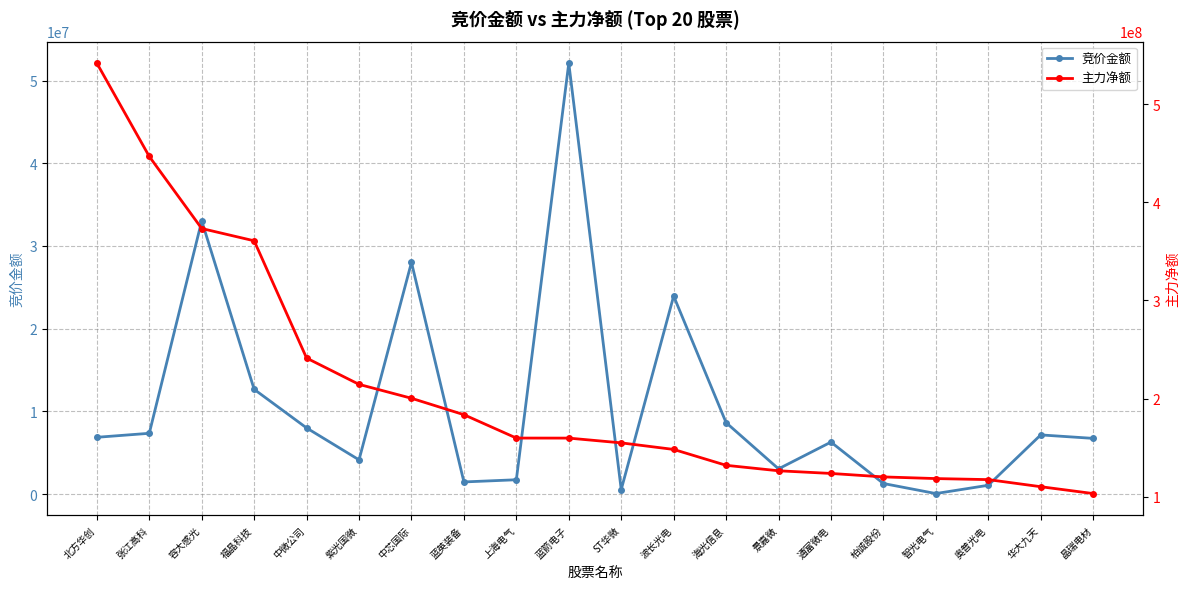

Reading right to left, list all the values displayed in this chart.

竞价金额: 晶瑞电材=6729177	华大九天=7147600	奥普光电=1056847	智光电气=55440	柏诚股份=1270240	通富微电=6279852	景嘉微=3042620	海光信息=8631037	波长光电=23944921	ST华微=535035	蓝箭电子=52110000	上海电气=1724261	蓝英装备=1459884	中芯国际=28016260	紫光国微=4131360	中微公司=7990797	福晶科技=12659625	容大感光=33040456	张江高科=7342104	北方华创=6858762
主力净额: 晶瑞电材=103166245	华大九天=110143379	奥普光电=117368835	智光电气=118432093	柏诚股份=120124885	通富微电=123653540	景嘉微=126372860	海光信息=131943760	波长光电=148121695	ST华微=154812147	蓝箭电子=159665330	上海电气=159708524	蓝英装备=183523868	中芯国际=200249712	紫光国微=214411228	中微公司=241215500	福晶科技=360703518	容大感光=373223379	张江高科=446629135	北方华创=541735726